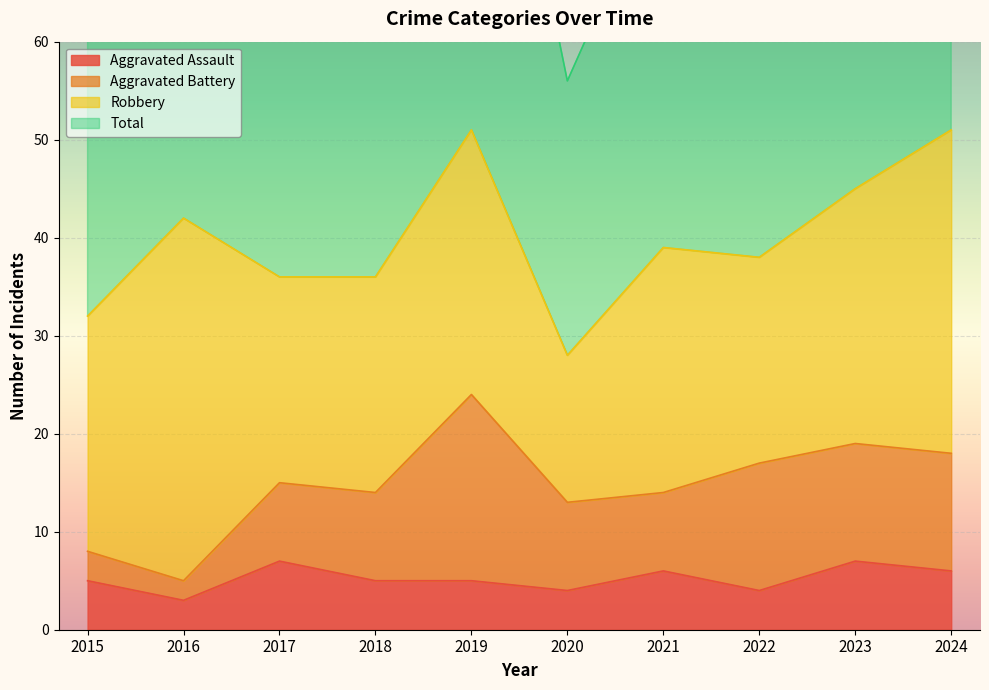

True or false: Aggravated Assault and Total cross at least once.

False